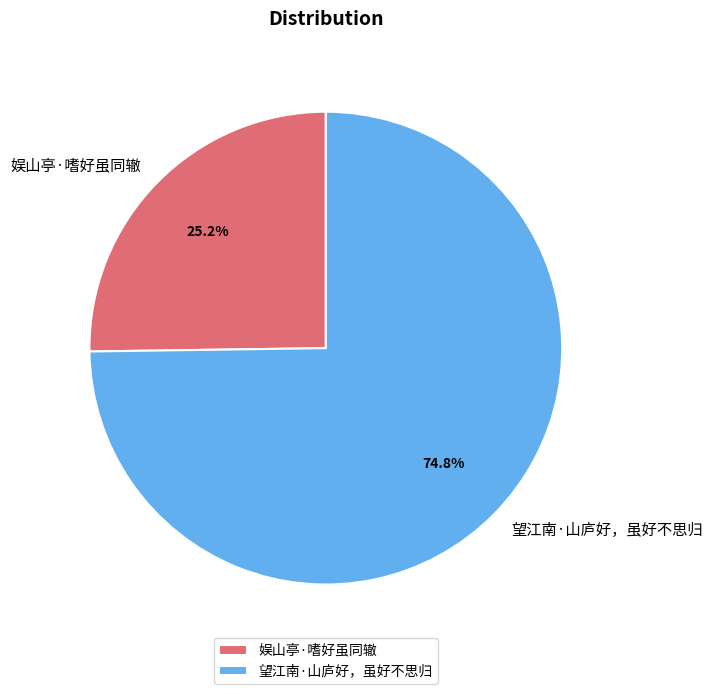

Combined, what portion of the pie is 娱山亭·嗜好虽同辙 and 望江南·山庐好，虽好不思归?

100.0%